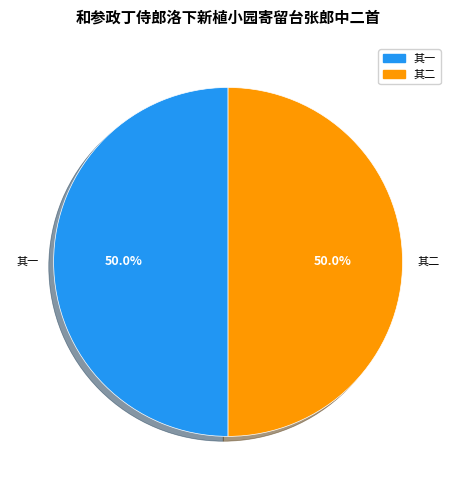

What is the largest slice in the pie chart?

和参政丁侍郎洛下新植小园寄留台张郎中二首 其一